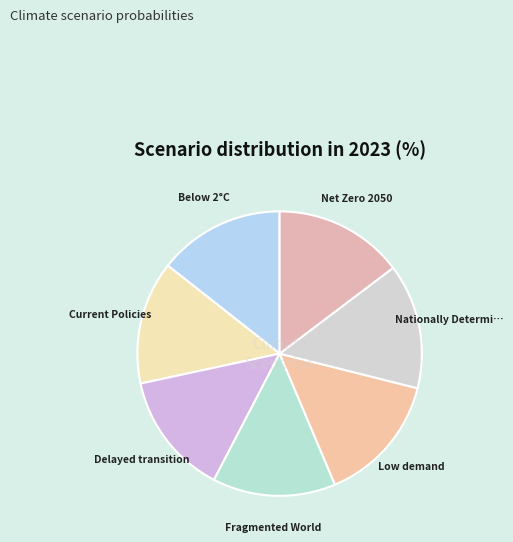

How many segments does this pie chart have?

7